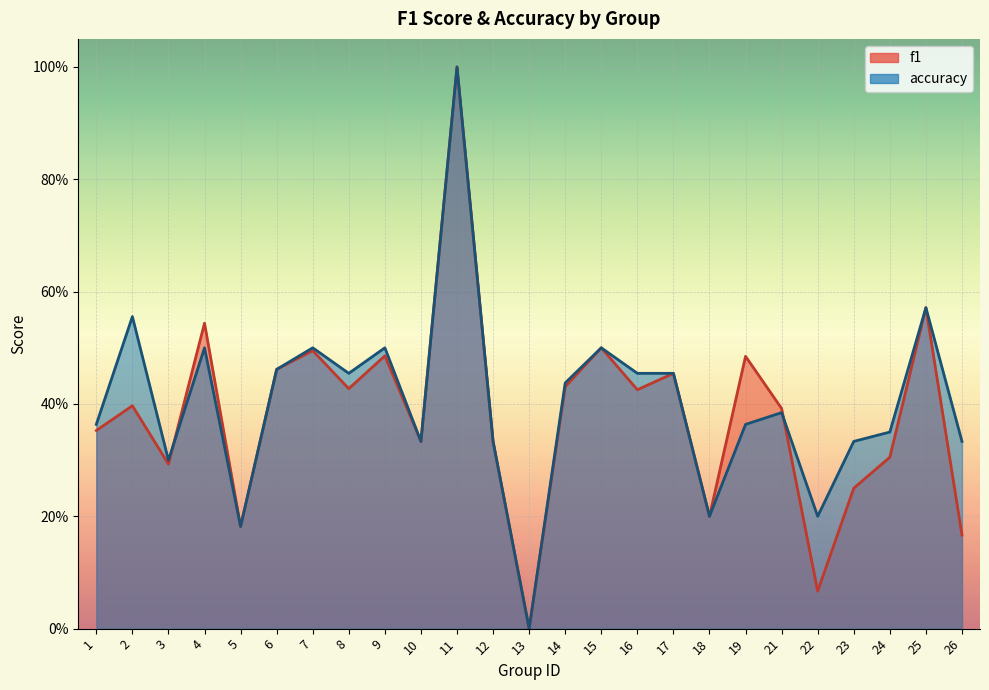

What value does the f1 series have at 3?

0.3